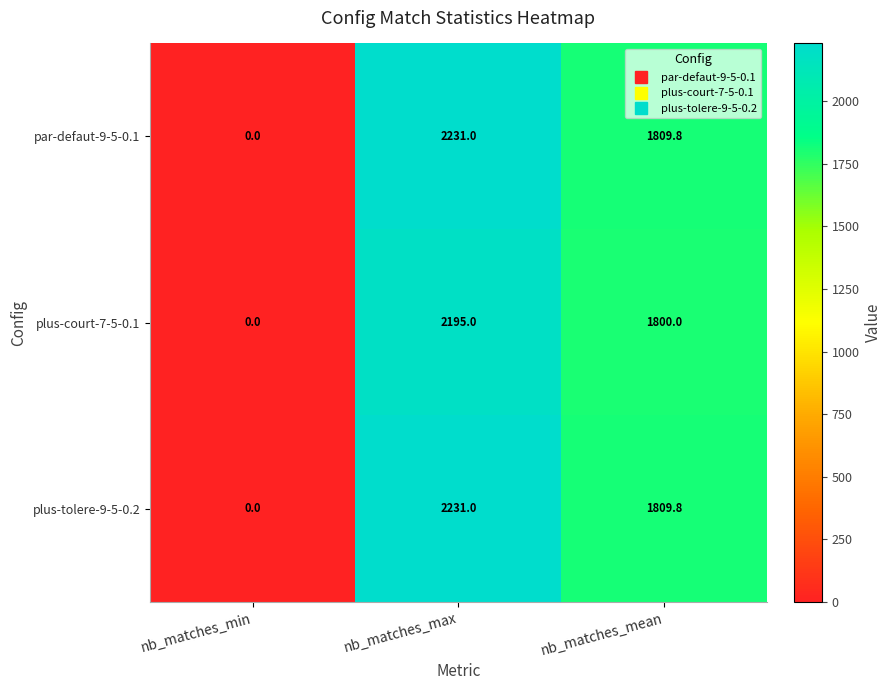

List the labels in order of plus-tolere-9-5-0.2 value, largest first.

nb_matches_max, nb_matches_mean, nb_matches_min